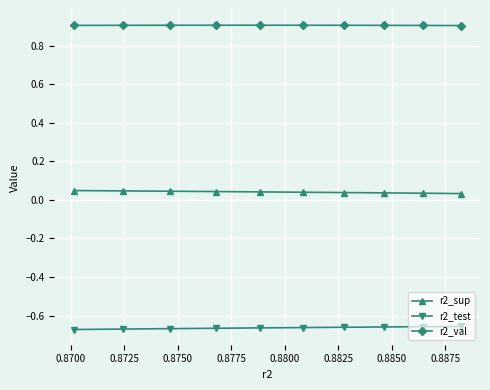

At how many categories does at least one series exceed 0?

10